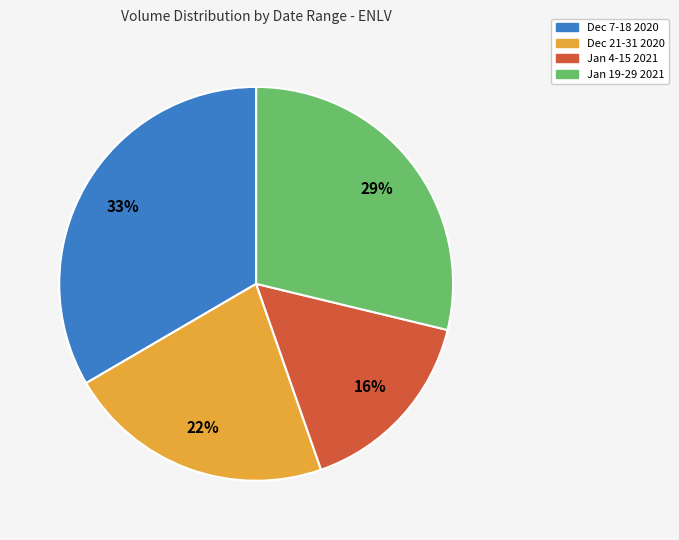

Does any single category account for the majority?

No